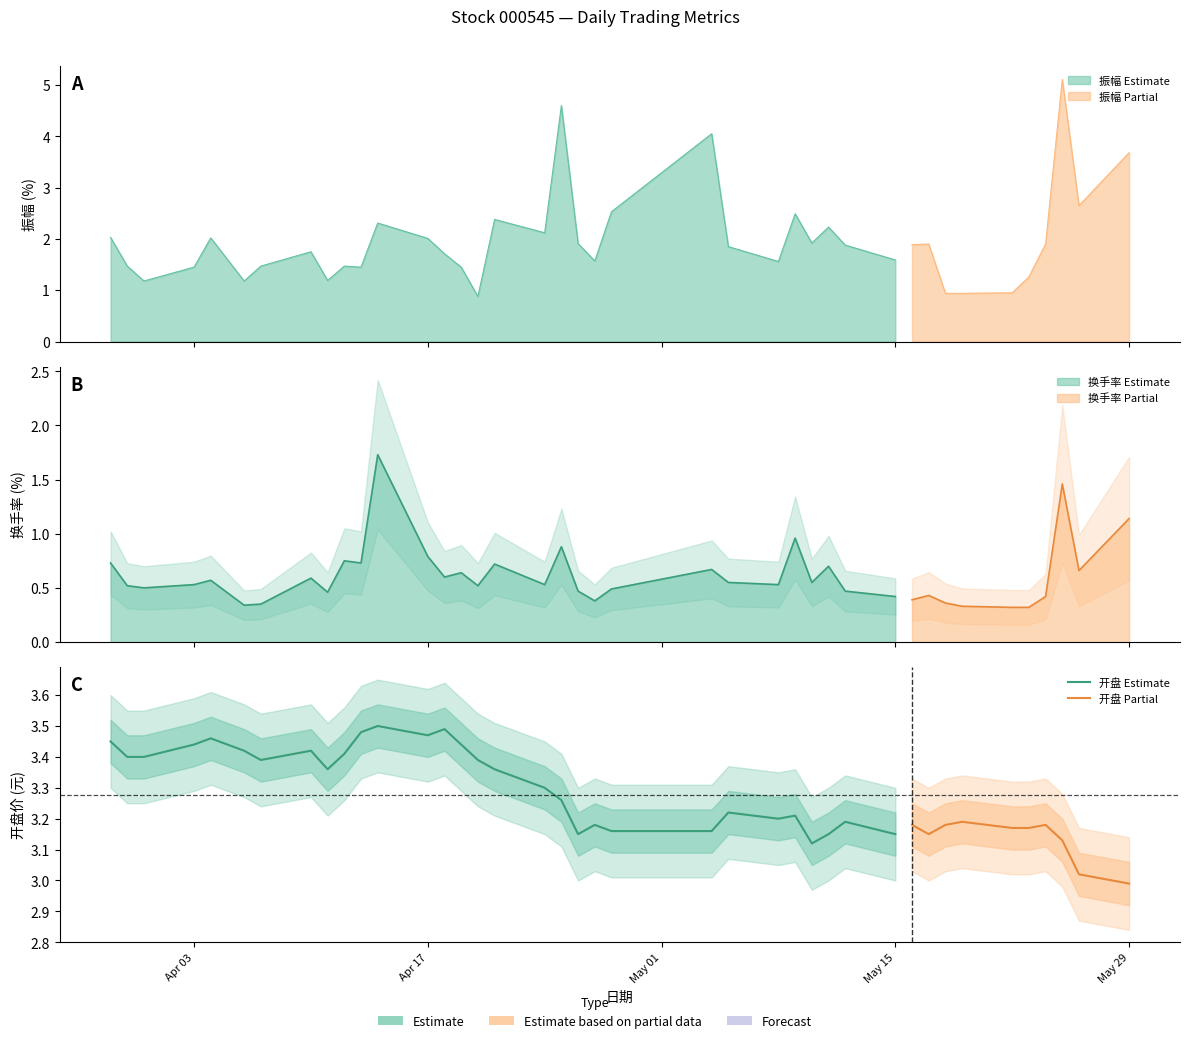

How many data points in 振幅 are less than 1?

4